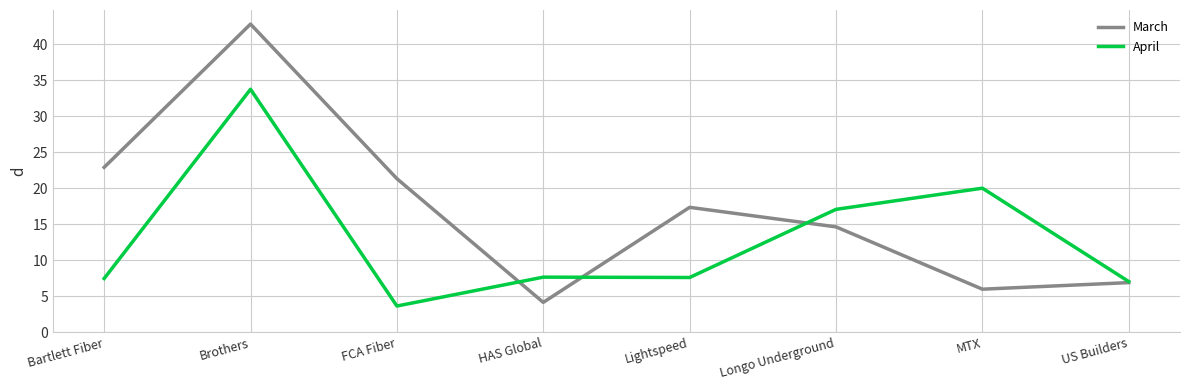

How many distinct data groups are displayed?

2